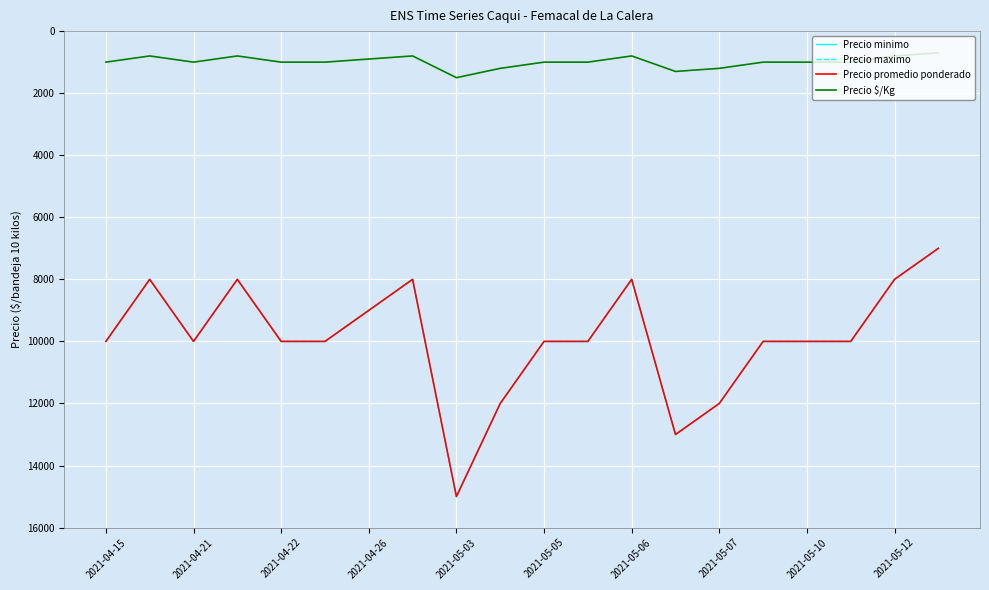

Which category has the highest value in the Precio $/Kg series?

2021-05-03